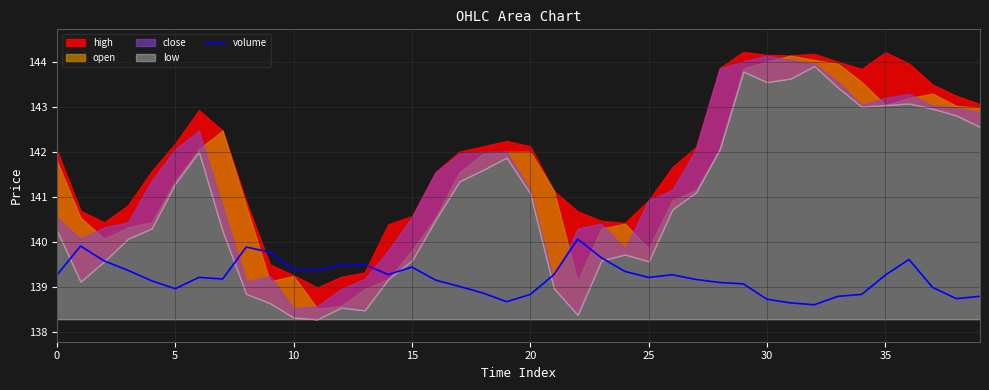

What is the lowest value of the volume series?

138.6